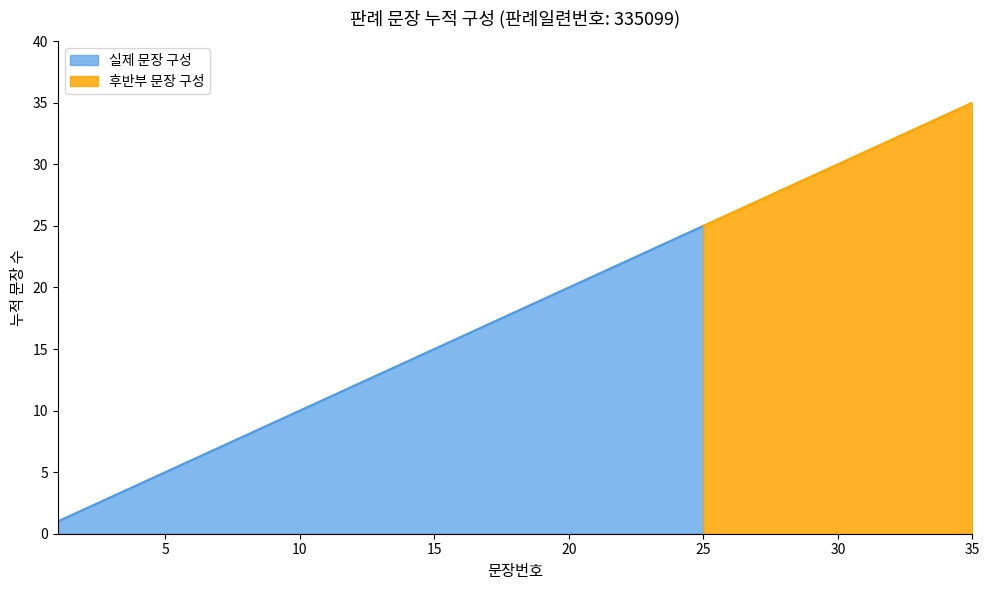

True or false: the data shows 15 at 15.

True